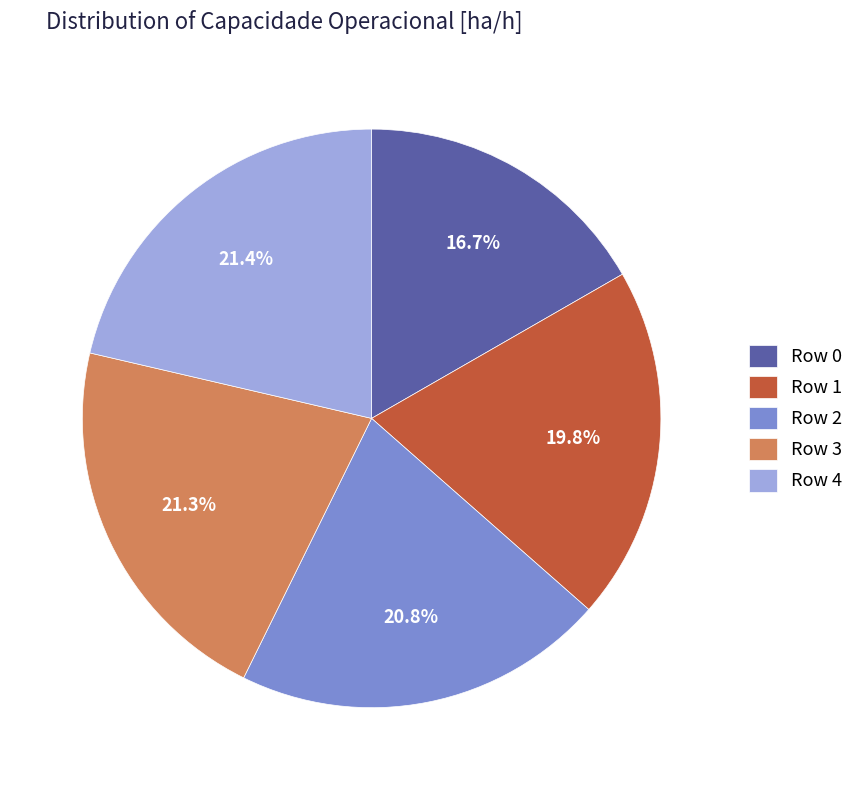

Is there a majority slice in this chart?

No